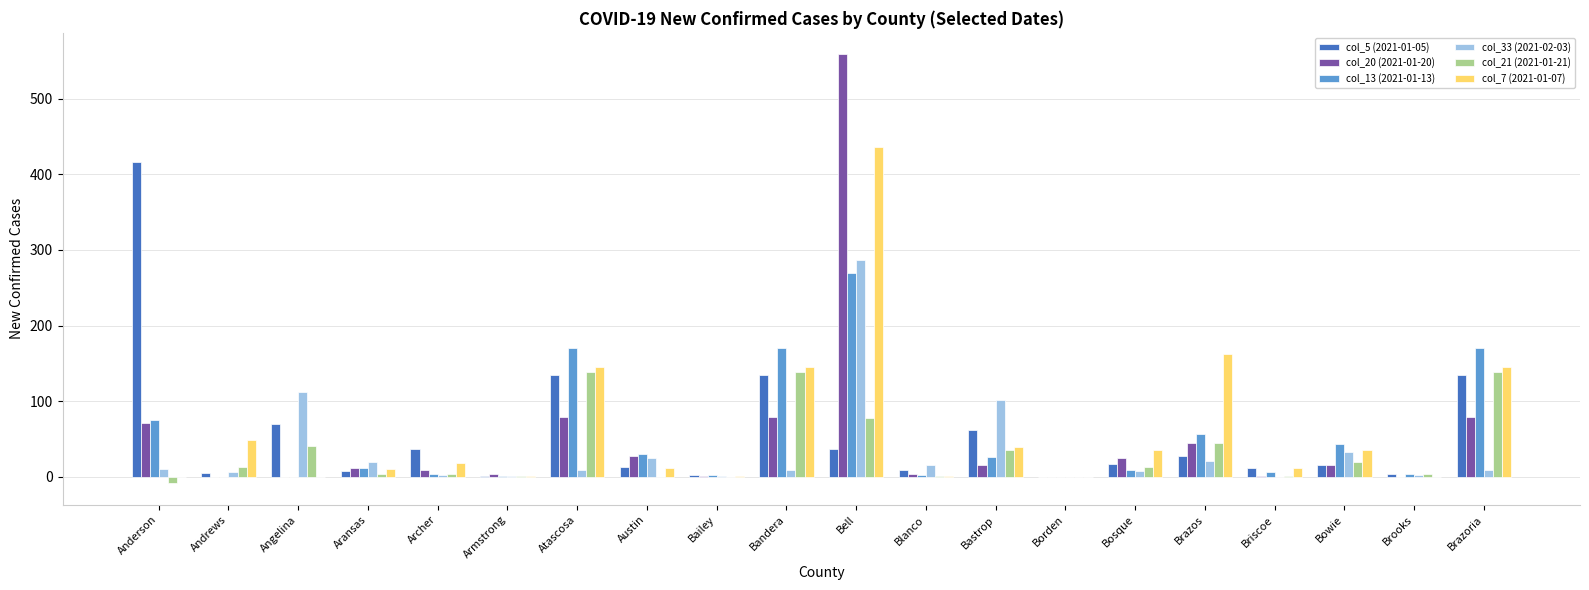

Is it true that col_7 (2021-01-07) equals 59 at Bowie?

False